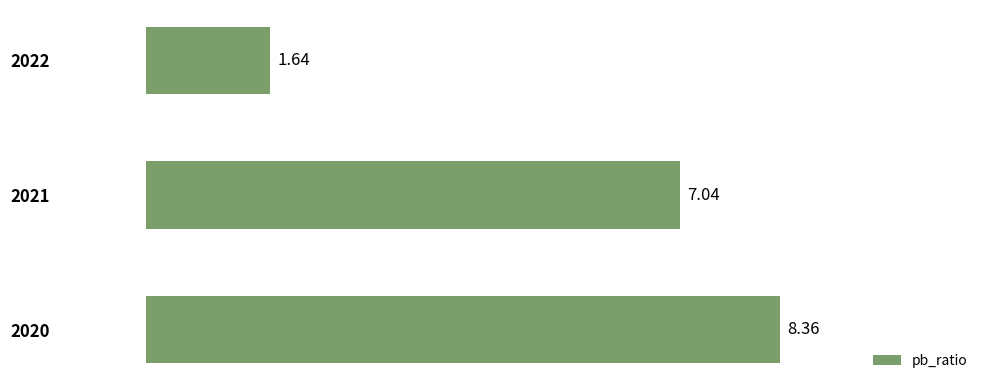

What is the difference between the second highest and minimum values?

5.4